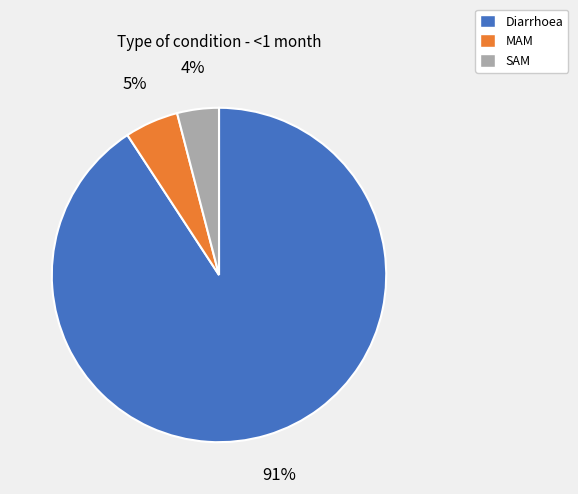

The MAM slice represents 1% of the pie. True or false?

False